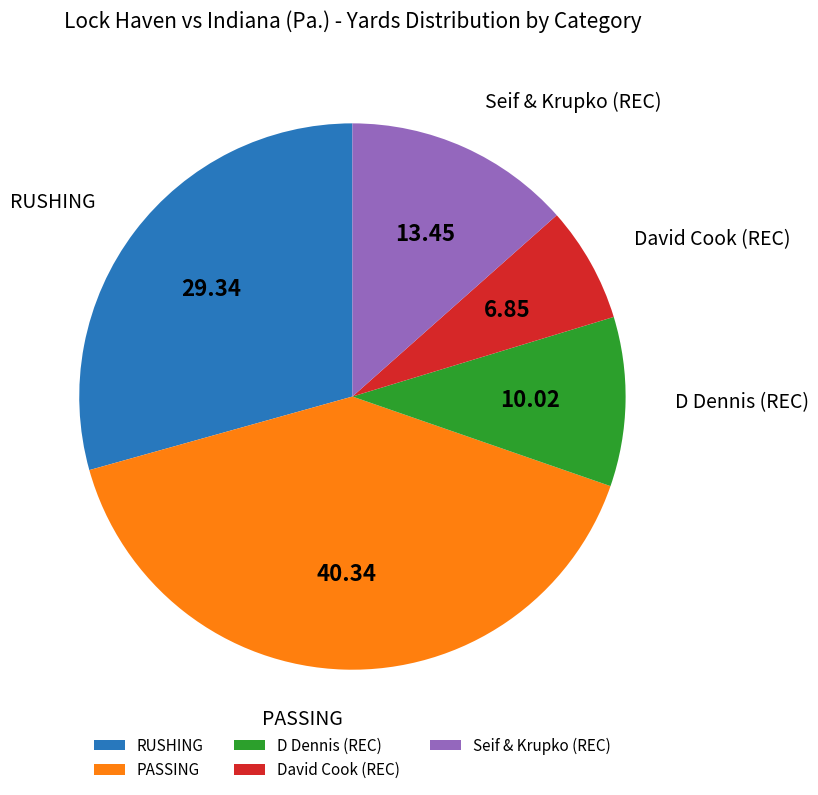

Between RUSHING and D Dennis (REC), which is larger?

RUSHING